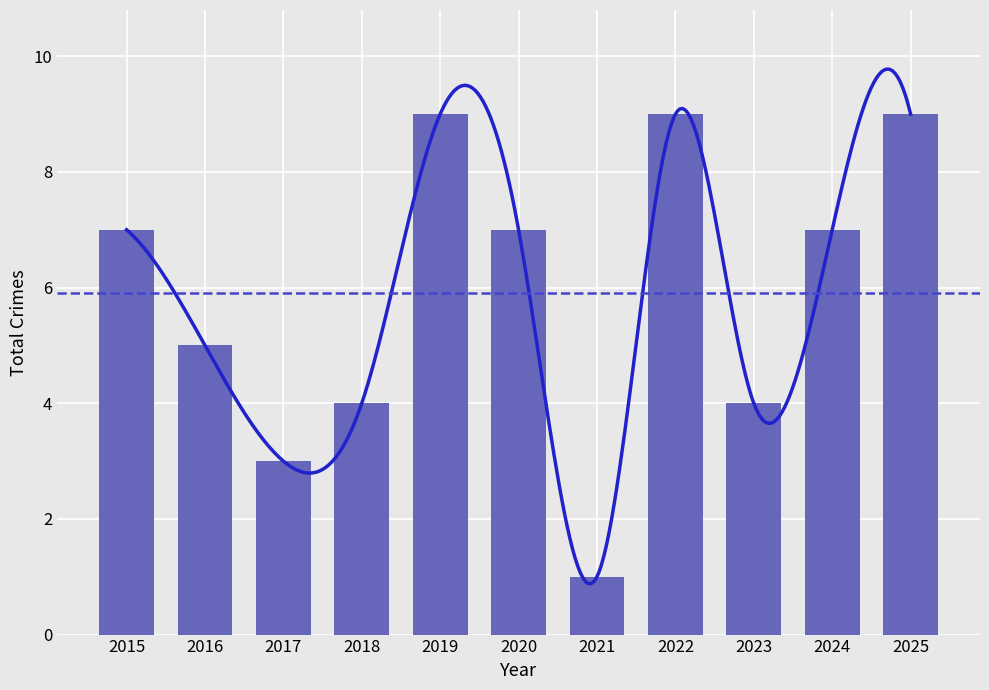

Where is the data nearest to the value 5?

2016